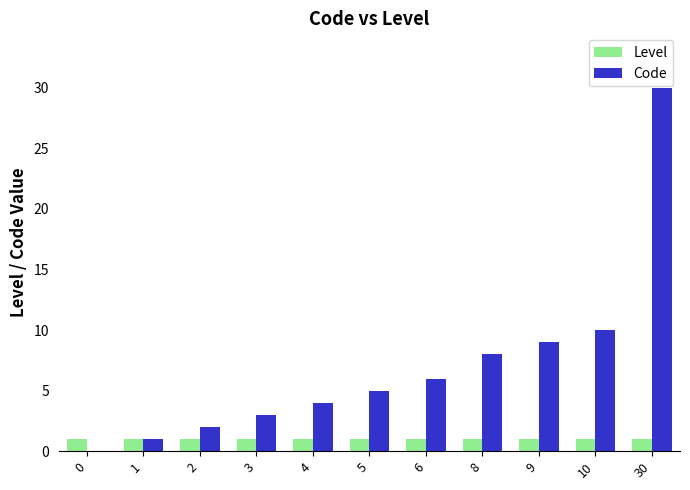

What is the average value of the Code series?

7